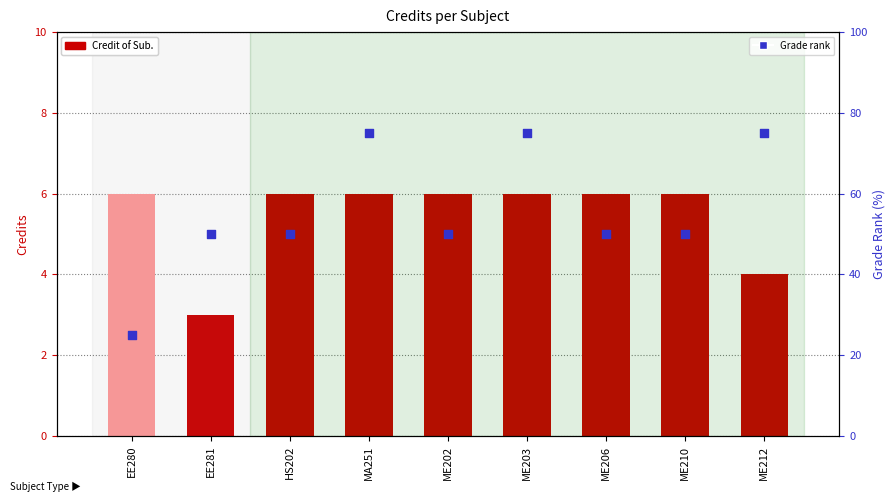

Which series has the largest total across all categories?

Grade rank